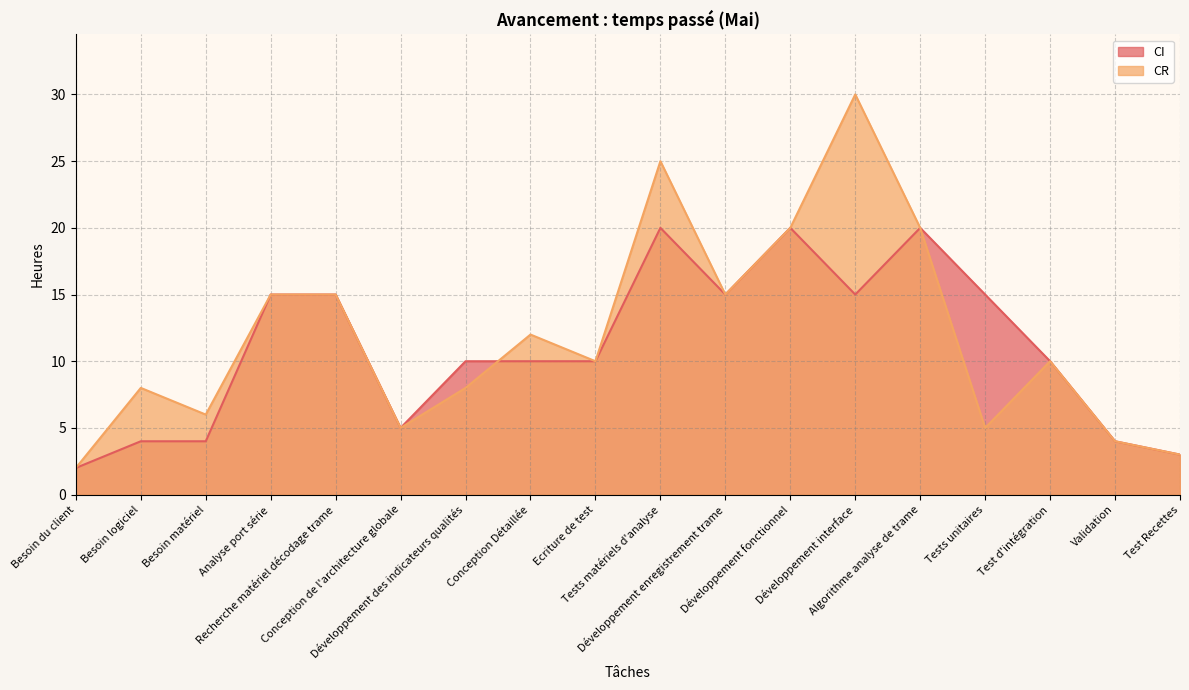

Reading left to right, extract all data points from this chart.

CI: Besoin du client=2	Besoin logiciel=4	Besoin matériel=4	Analyse port série=15	Recherche matériel décodage trame=15	Conception de l'architecture globale=5	Développement des indicateurs qualités=10	Conception Détaillée=10	Ecriture de test=10	Tests matériels d'analyse=20	Développement enregistrement trame=15	Développement fonctionnel=20	Développement interface=15	Algorithme analyse de trame=20	Tests unitaires=15	Test d'intégration=10	Validation=4	Test Recettes=3
CR: Besoin du client=2	Besoin logiciel=8	Besoin matériel=6	Analyse port série=15	Recherche matériel décodage trame=15	Conception de l'architecture globale=5	Développement des indicateurs qualités=8	Conception Détaillée=12	Ecriture de test=10	Tests matériels d'analyse=25	Développement enregistrement trame=15	Développement fonctionnel=20	Développement interface=30	Algorithme analyse de trame=20	Tests unitaires=5	Test d'intégration=10	Validation=4	Test Recettes=3